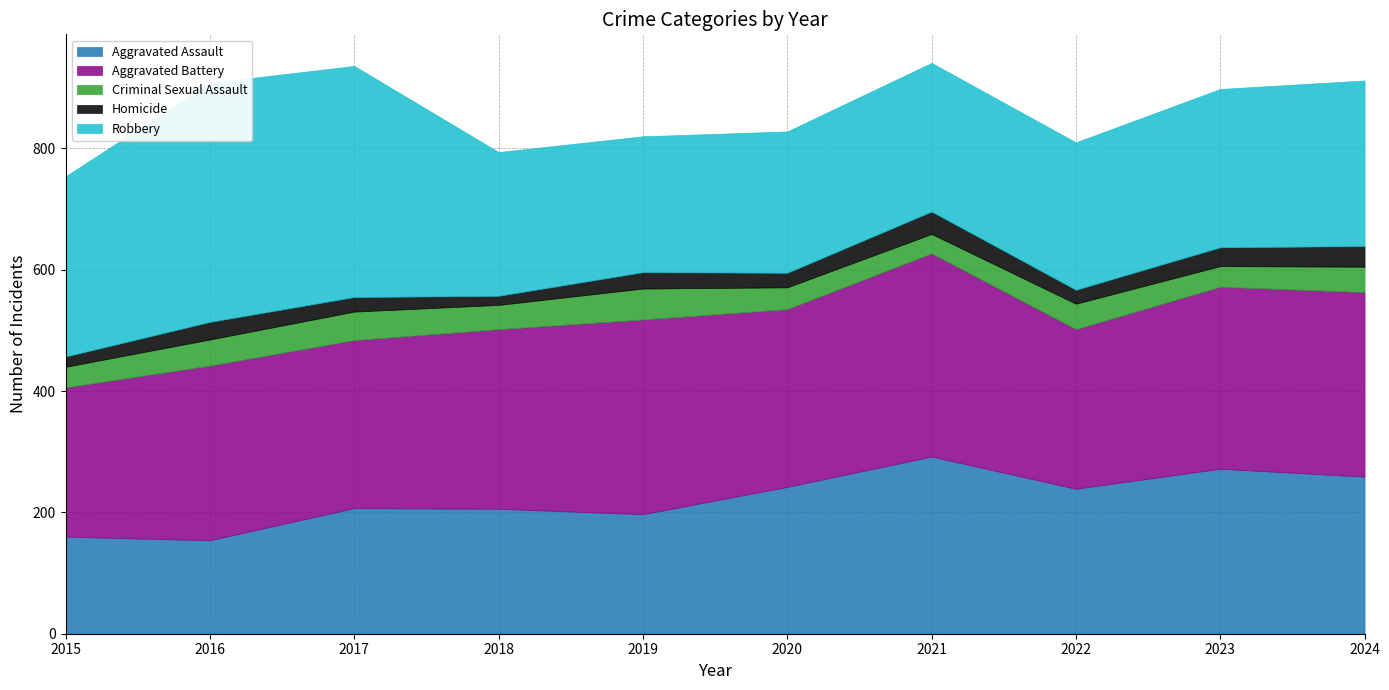

Where does the Criminal Sexual Assault series first go above 42?

2016